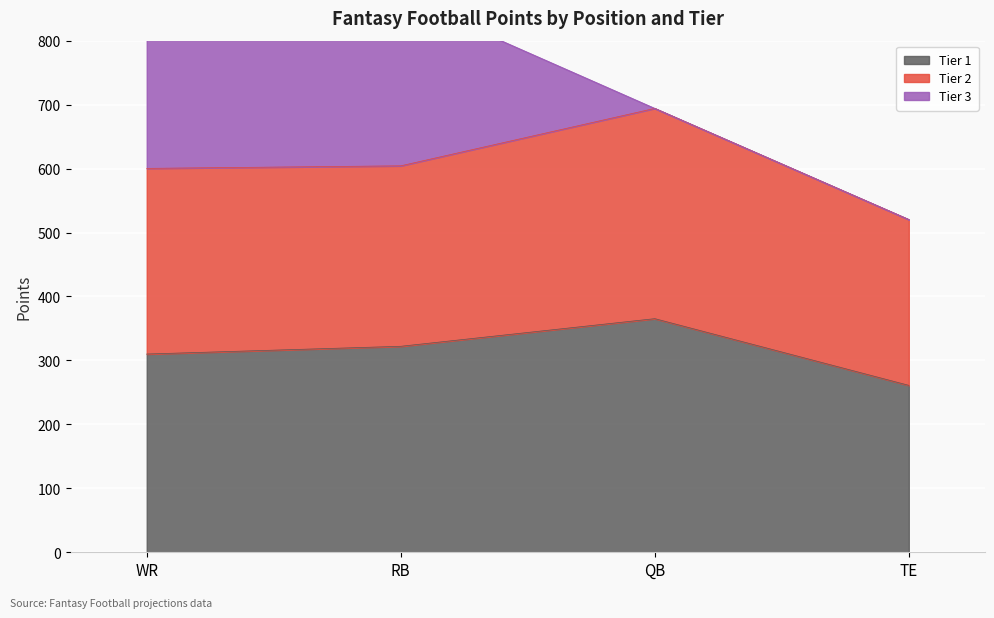

The Tier 1 series shows 202.2 at WR. True or false?

False